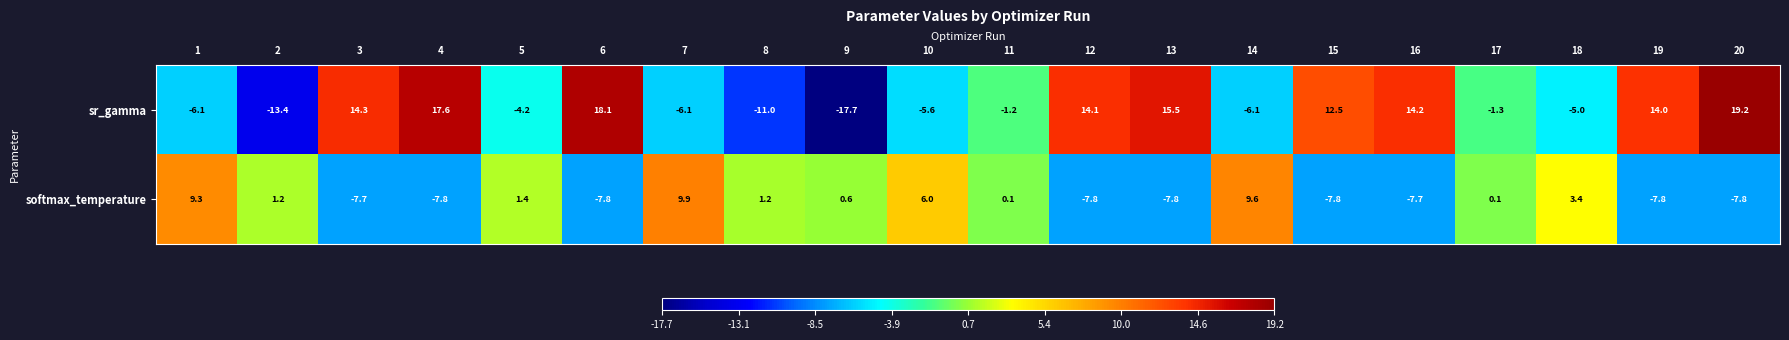

What is the sum of the sr_gamma values at 10 and 4?

12.0